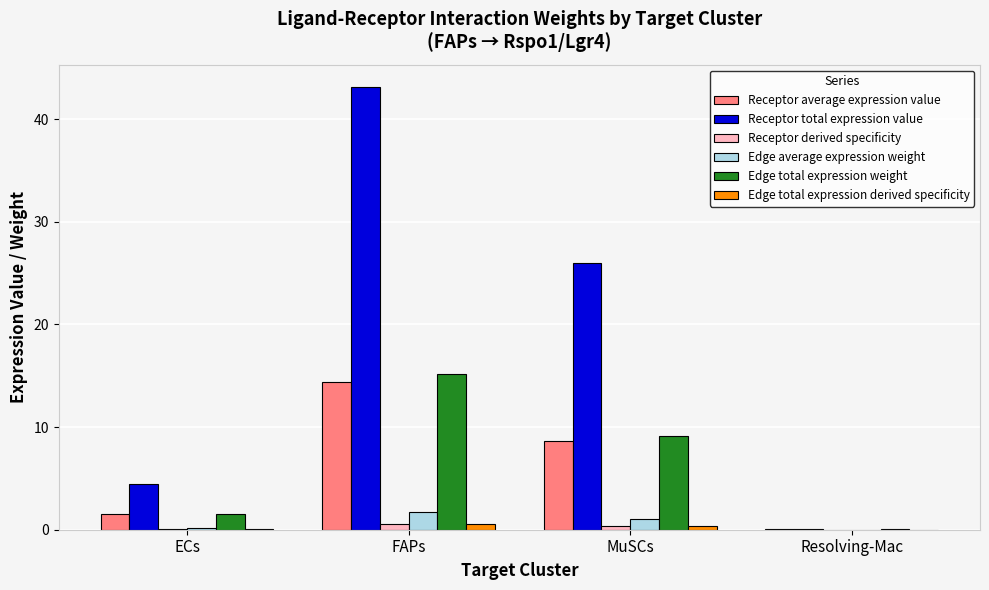

True or false: Edge total expression weight has a value of 4.6 at MuSCs.

False